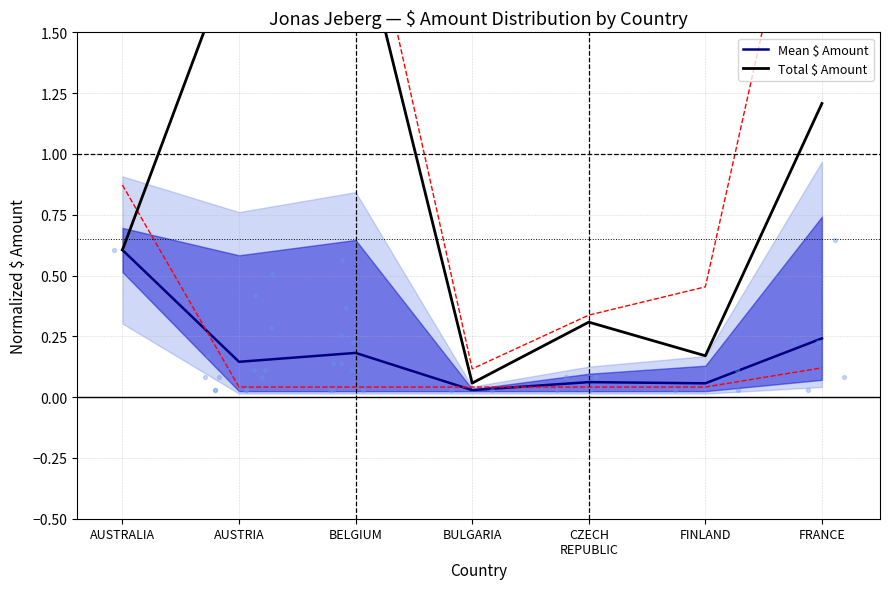

Which series reaches the maximum Y coordinate?

Total $ Amount